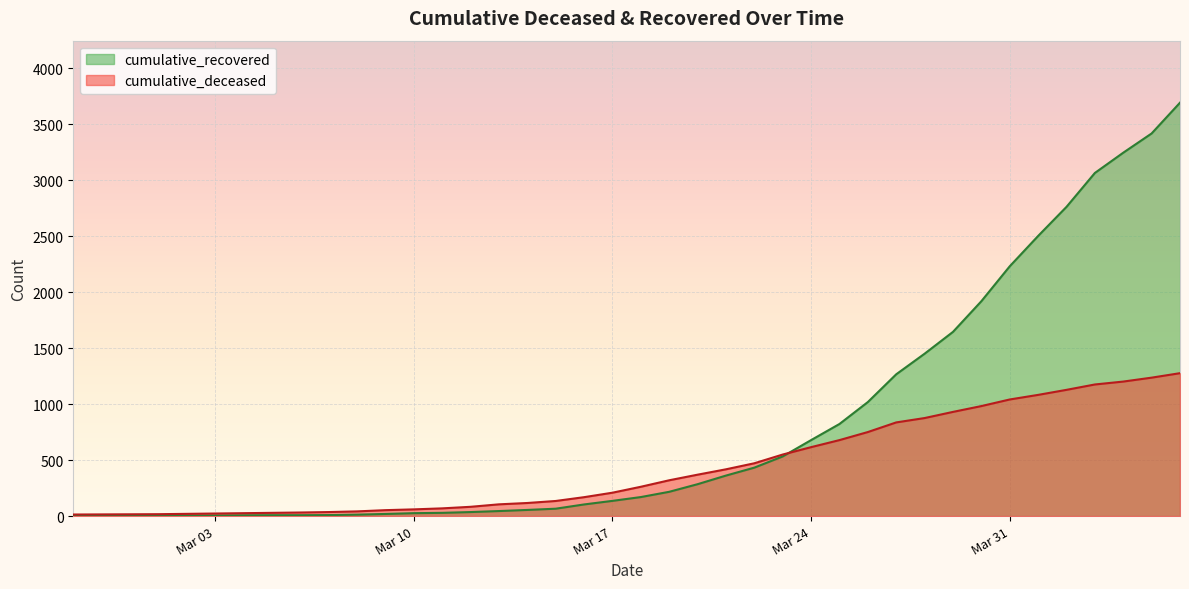

At which label does cumulative_deceased reach its peak?

2020-04-06